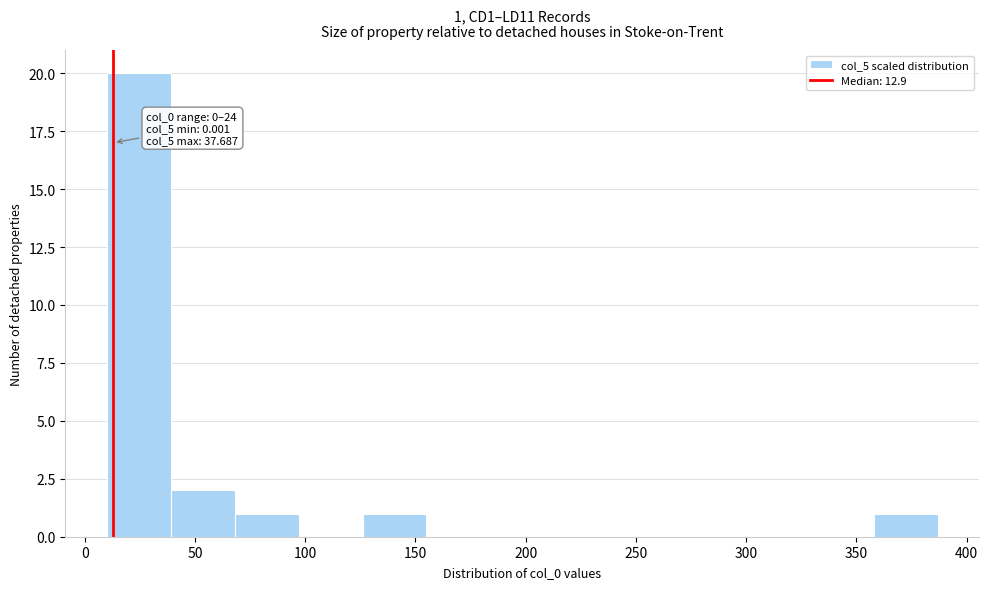

Which range on the x-axis has the tallest bar?

10 to 40